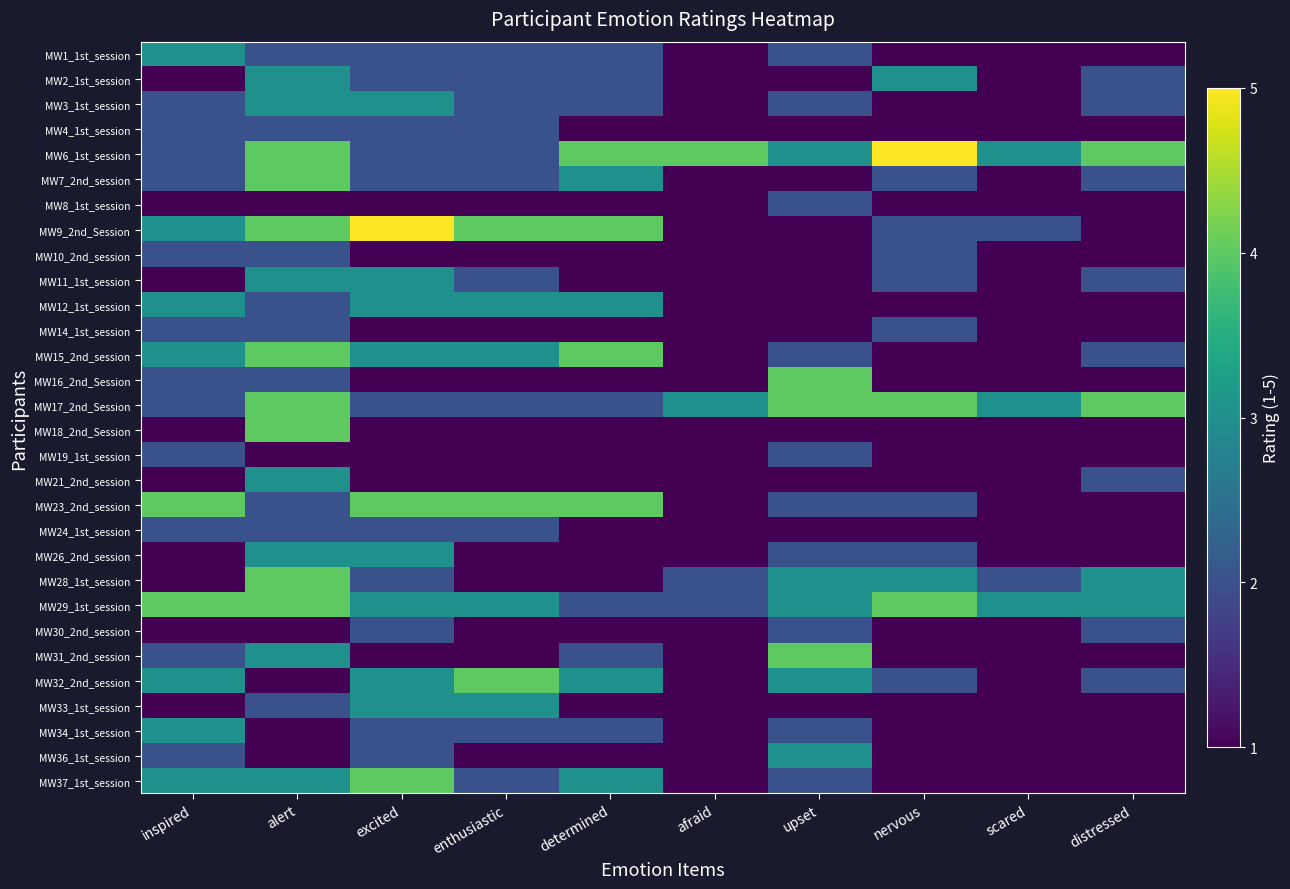

What is the maximum value shown in the chart?

5